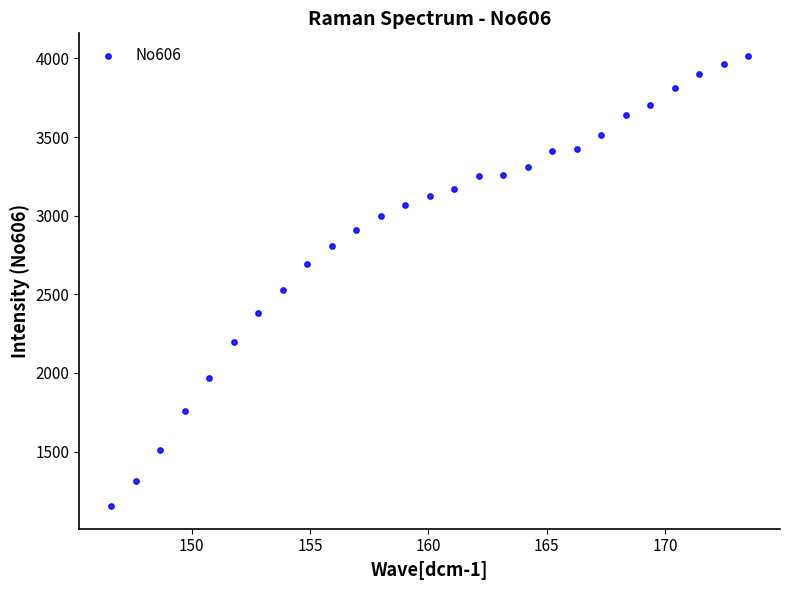

What is the range of Y values (max minus min)?

2864.5